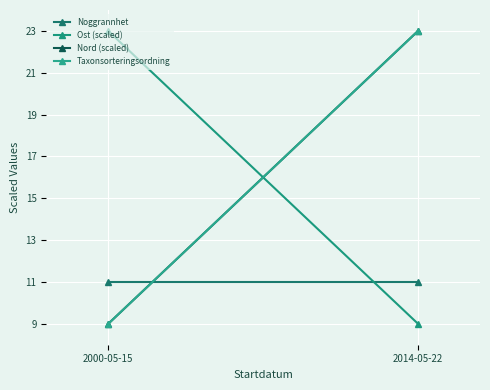

What are all the series names shown in the legend?

Noggrannhet, Ost (scaled), Nord (scaled), Taxonsorteringsordning